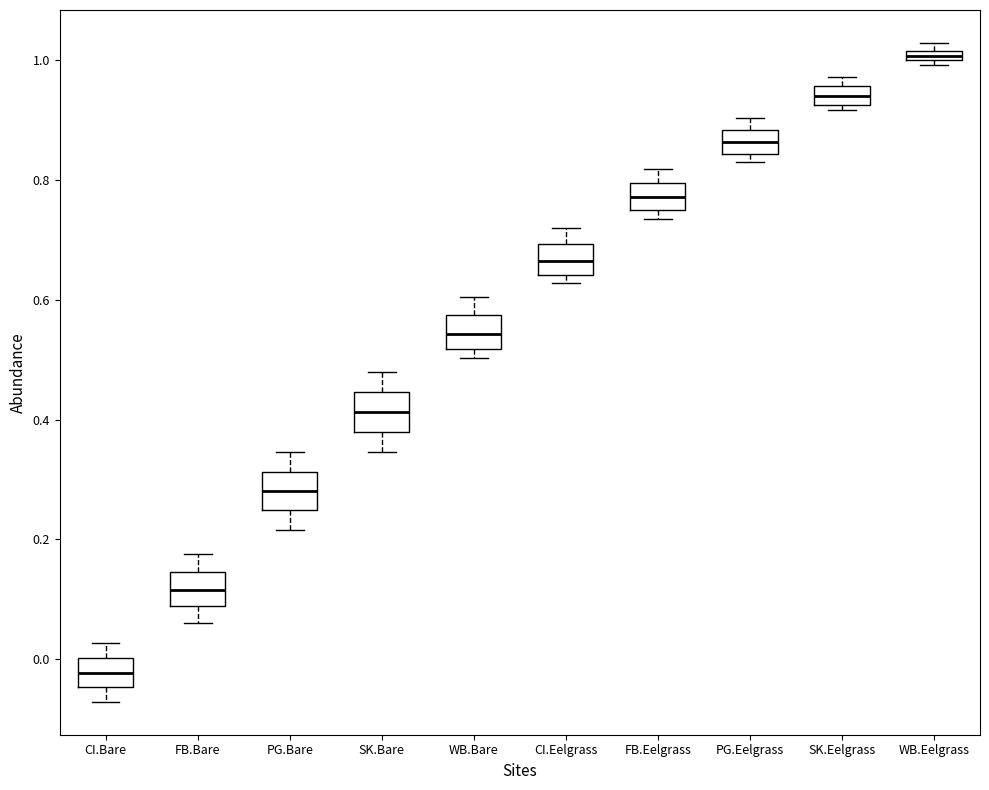

Where does the lower whisker of the box for FB.Bare end on the y-axis? The values are not printed on the chart, so give them approximately, as read against the axis.

0.06